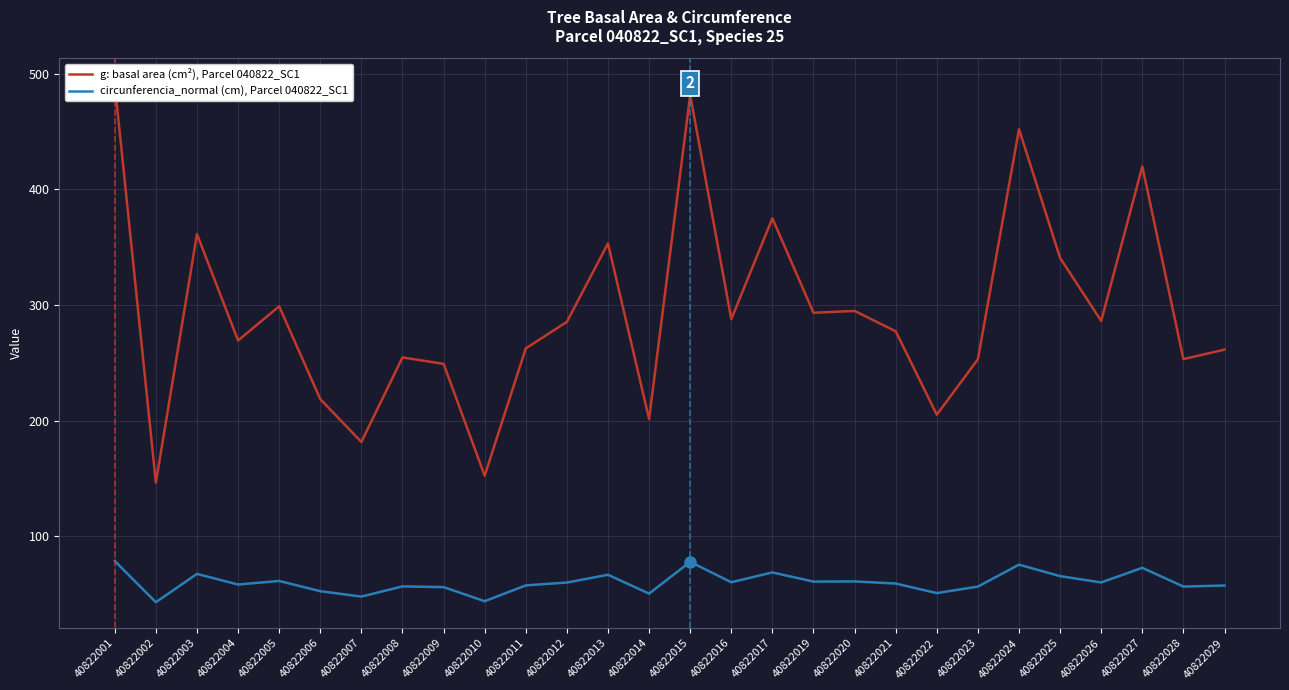

List the series in order of their overall mean, lowest first.

circunferencia_normal (cm), Parcel 040822_SC1, g: basal area (cm²), Parcel 040822_SC1